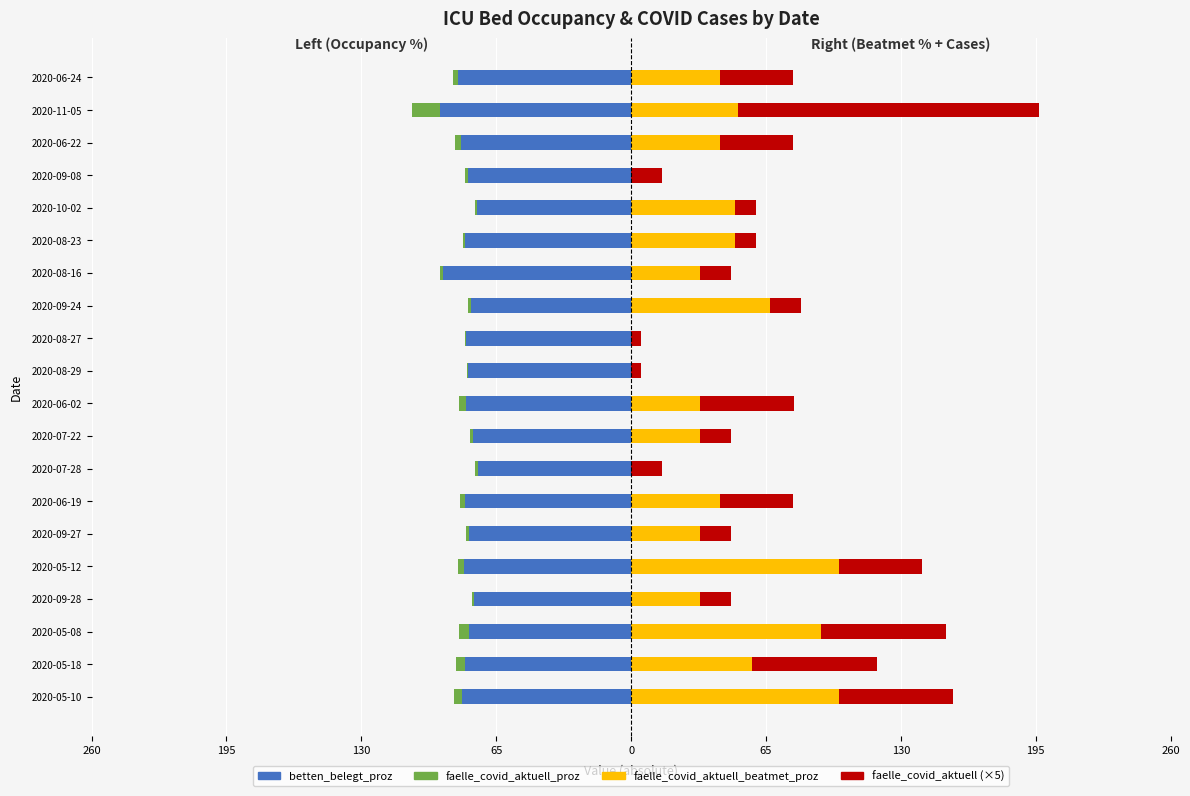

Does the chart contain any negative values?

Yes